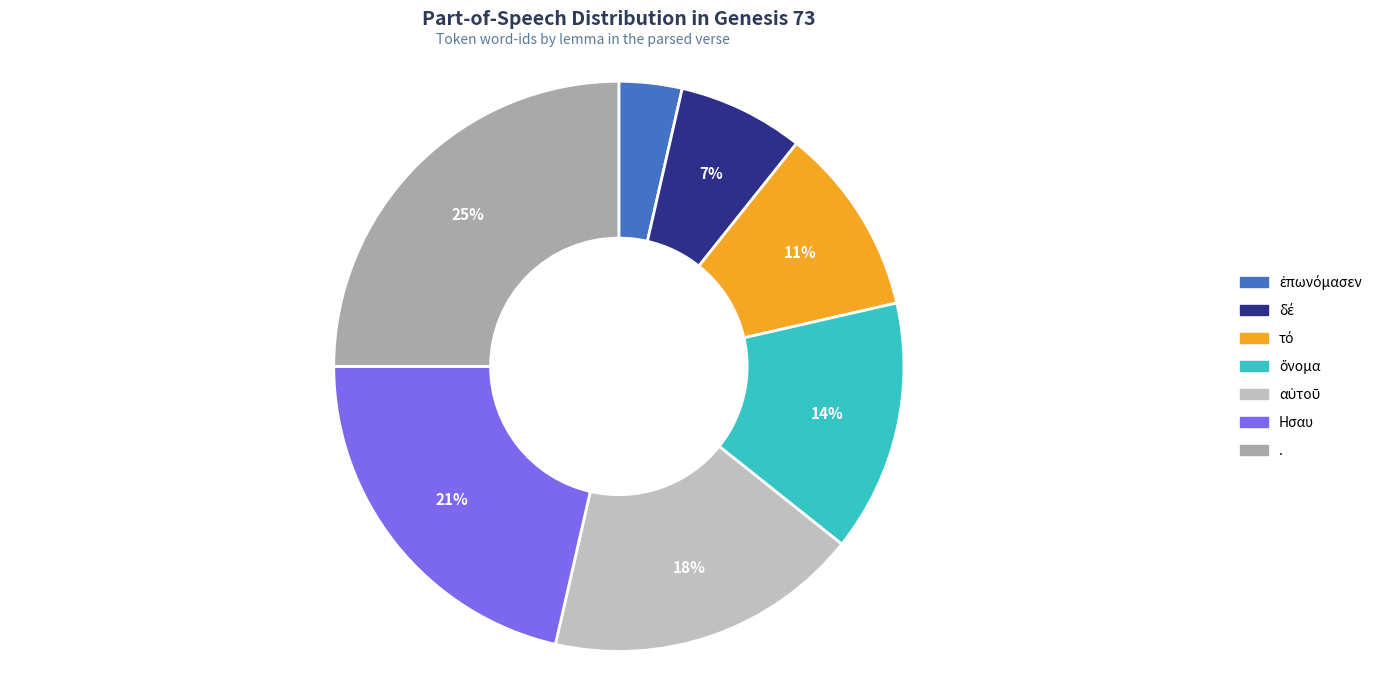

What is the largest slice in the pie chart?

.